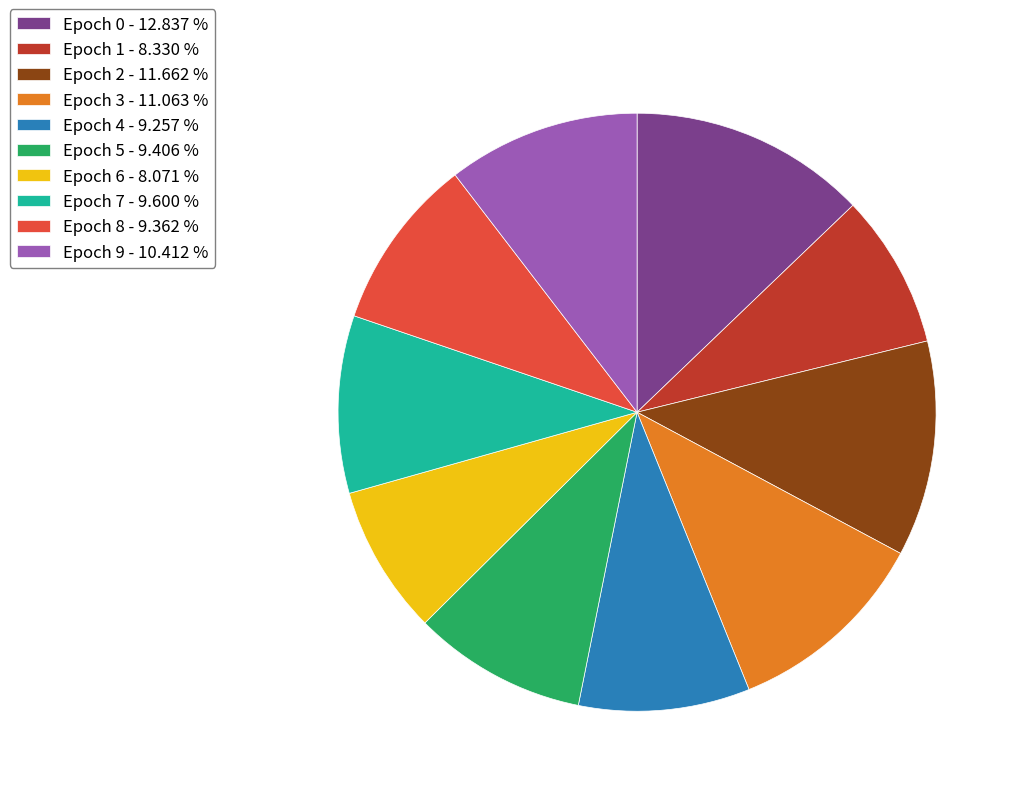

Combined, do Epoch 6 - 8.071 % and Epoch 4 - 9.257 % account for over 50%?

No